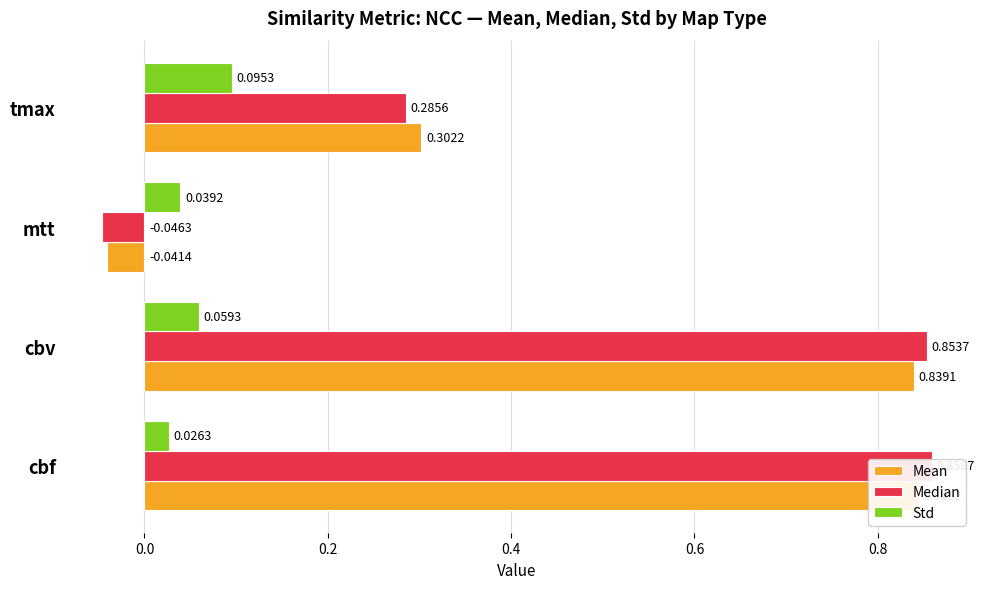

The Std series shows 0.0 at cbf. True or false?

True